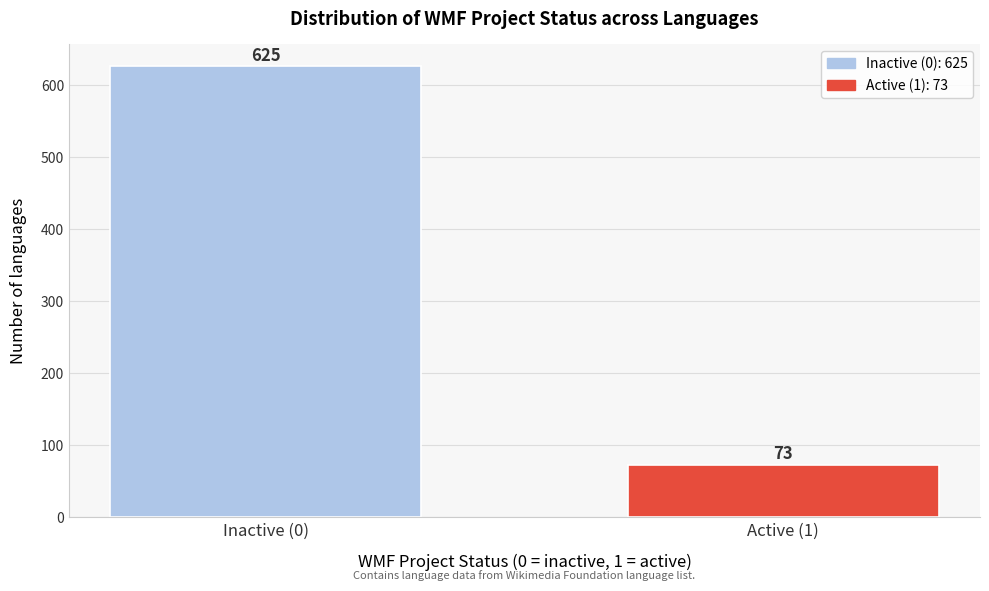

Reading left to right, extract all data points from this chart.

625	73